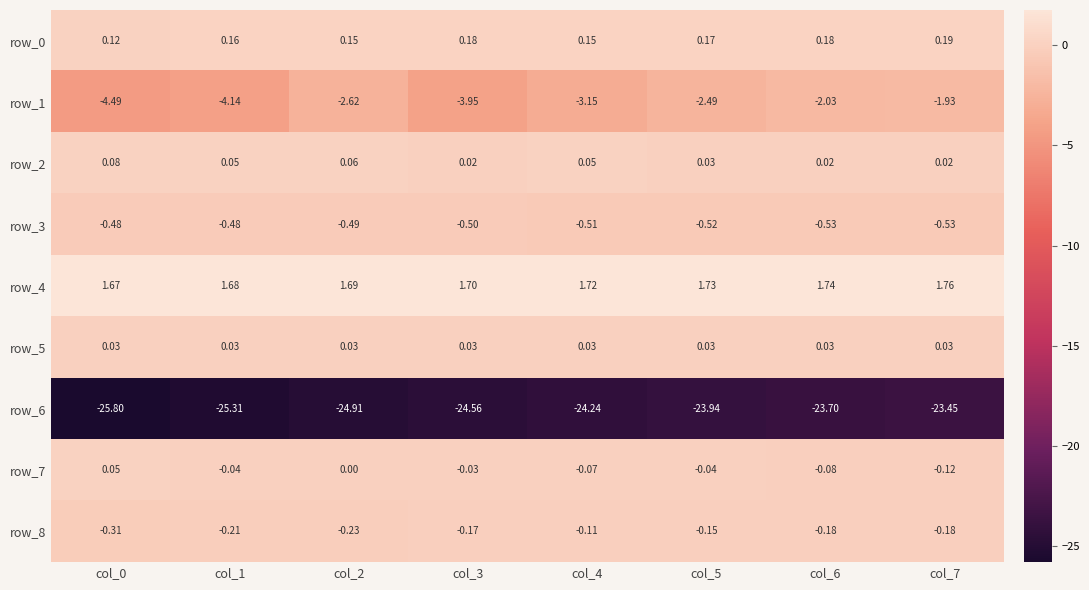

How many data points in row_6 are less than -24?

5